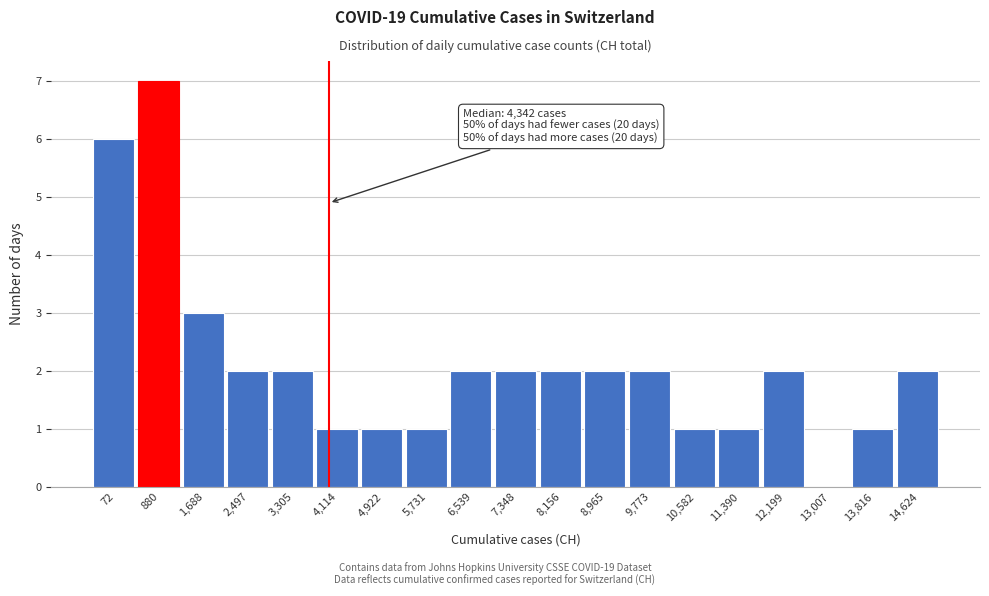

Reading left to right, what are all the values shown in this chart?

72=6	880=7	1,688=3	2,497=2	3,305=2	4,114=1	4,922=1	5,731=1	6,539=2	7,348=2	8,156=2	8,965=2	9,773=2	10,582=1	11,390=1	12,199=2	13,007=0	13,816=1	14,624=2